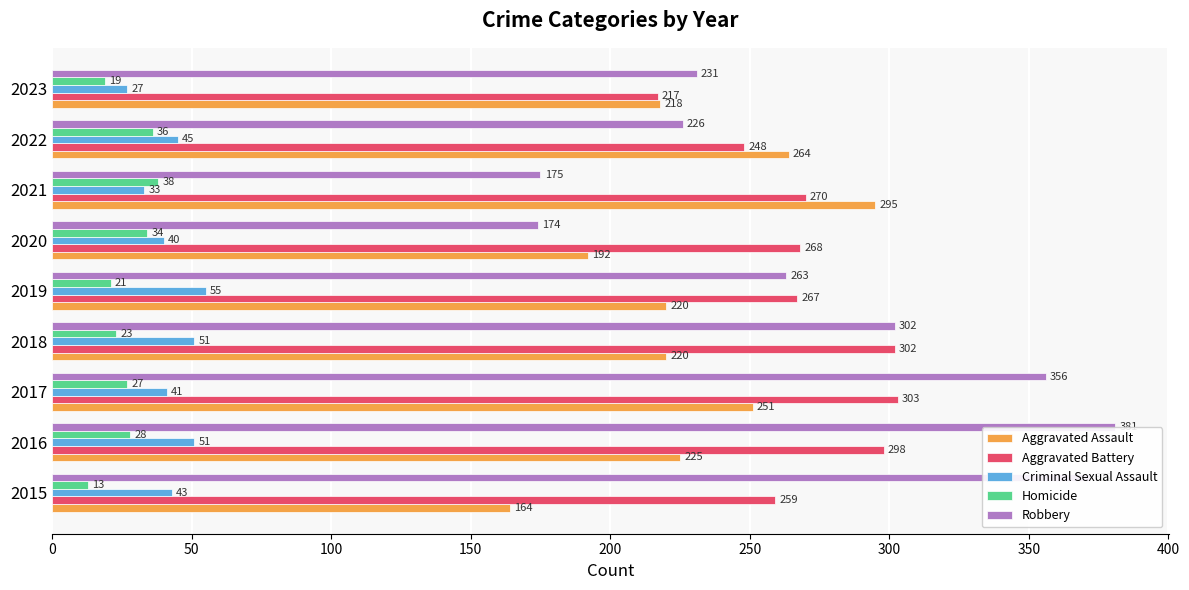

What is the highest value of the Robbery series?

381